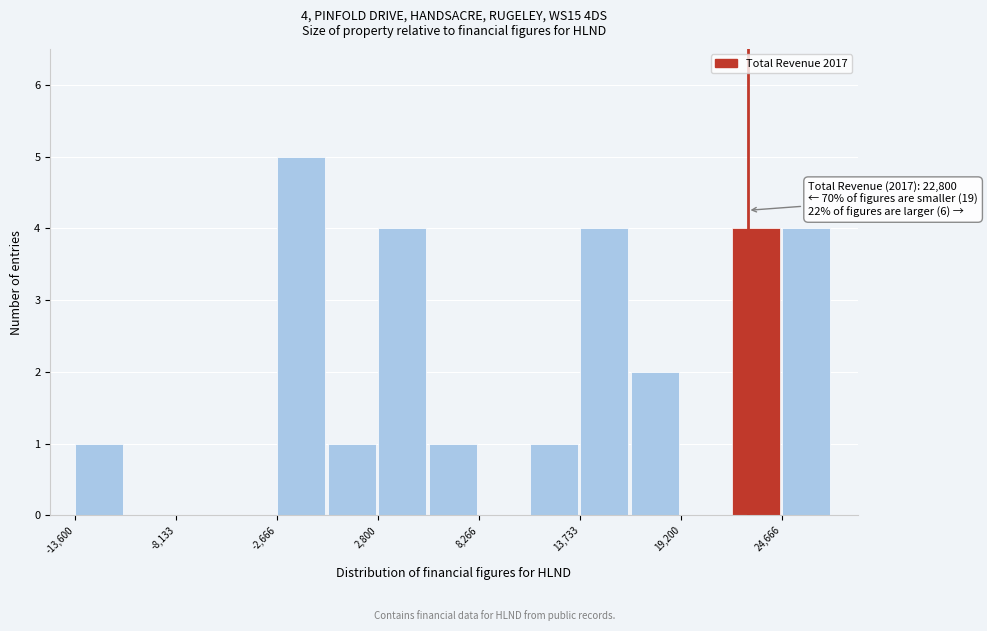

Around what value on the x-axis is the tallest bar? Give the approximate position of its centre, as read against the axis.

-1000